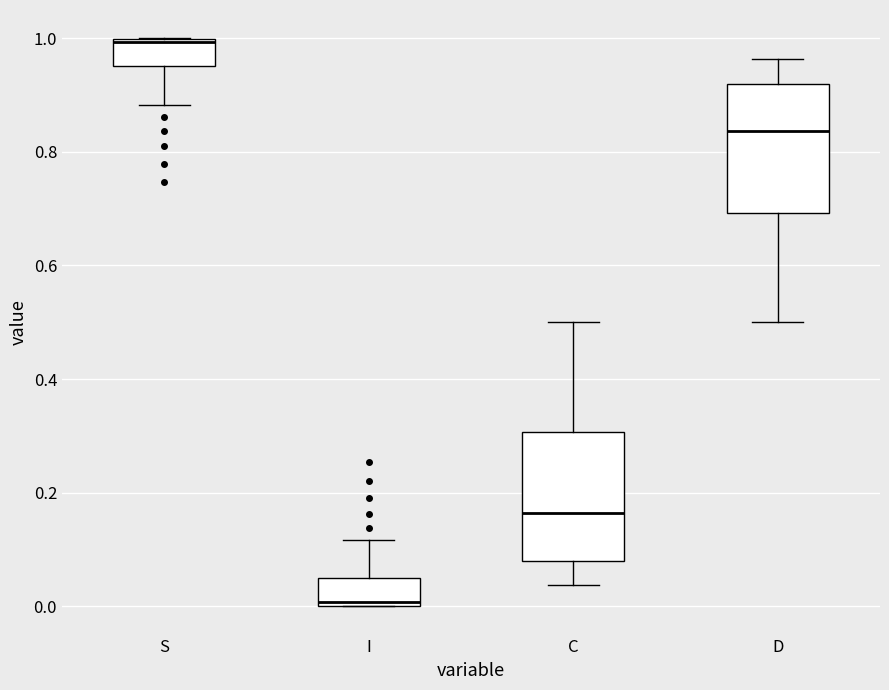

Reading left to right, transcribe this box plot: for each box, give where its median line is, the range the box spans, and where its two whiskers end, as read against the y-axis. The values are not printed on the chart, so give them approximately, as read against the axis.

S: median 1.00 (just below the box's upper edge), box 0.96 to 1.00, whiskers 0.88 to 1.00
I: median 0.00 (just above the box's lower edge), box 0.00 to 0.04, whiskers 0.00 to 0.12
C: median 0.16, box 0.08 to 0.30, whiskers 0.04 to 0.50
D: median 0.84, box 0.70 to 0.92, whiskers 0.50 to 0.96